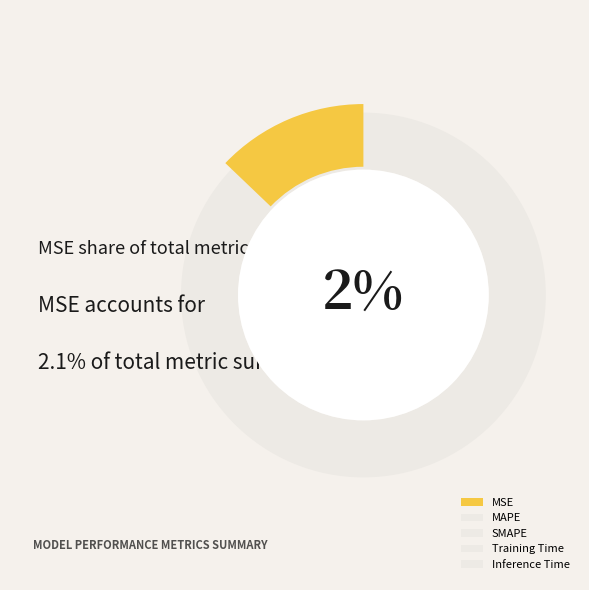

What is the largest slice in the pie chart?

SMAPE